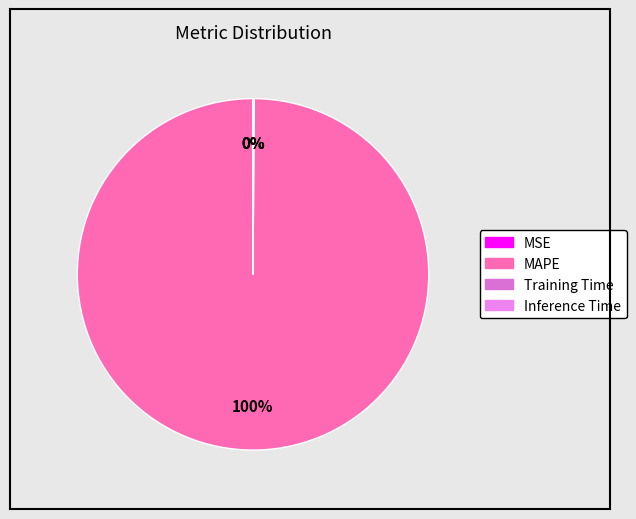

Which category has the smallest portion of the pie?

MSE